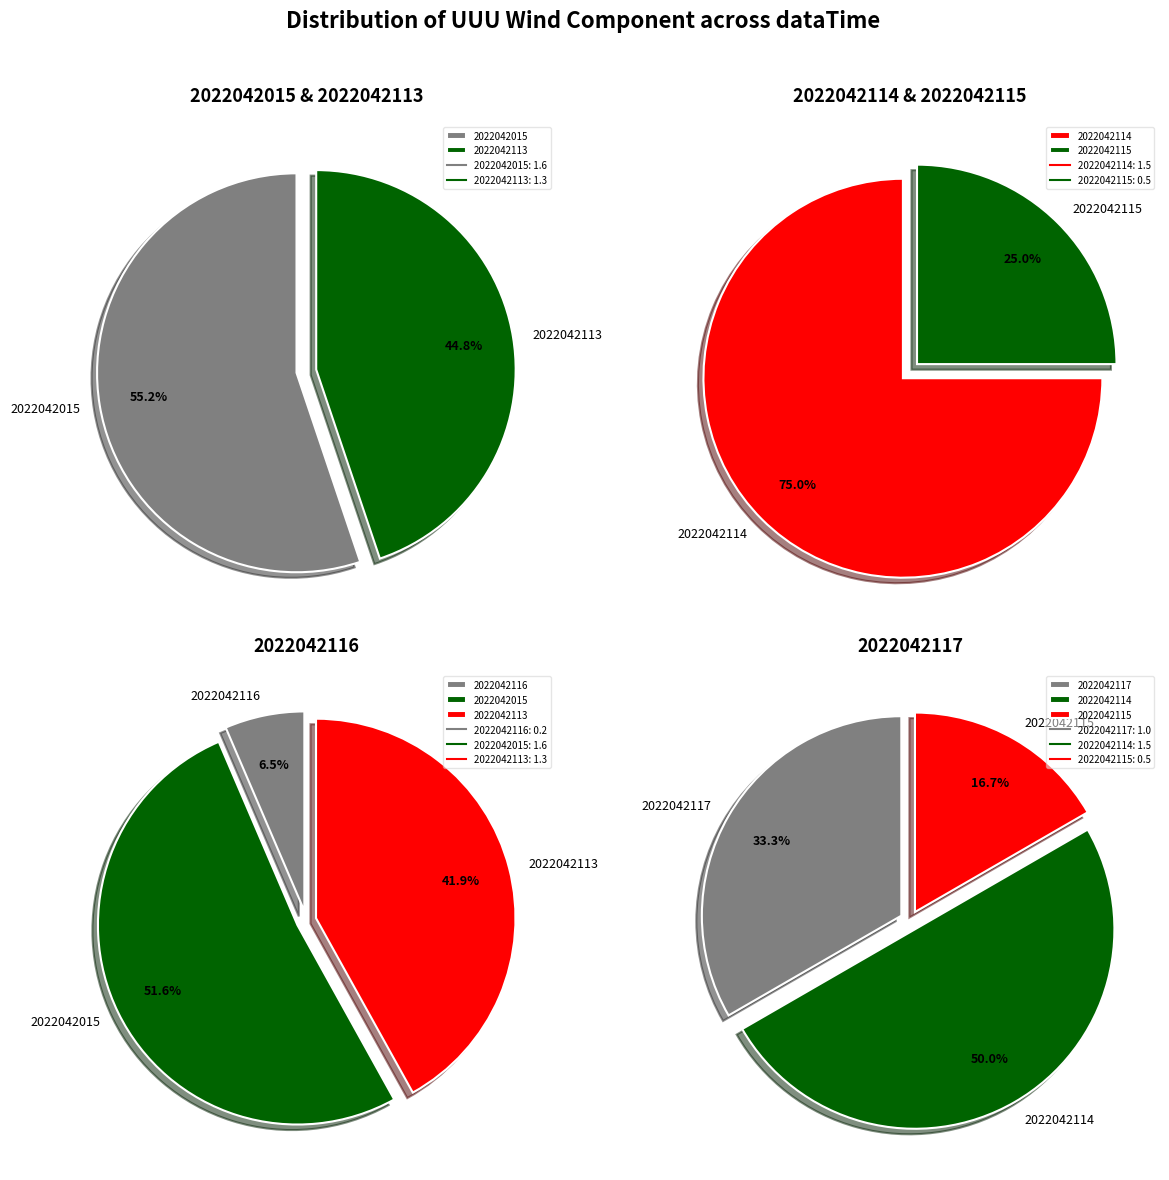

Is it true that 2022042015 is 40% of the pie?

False